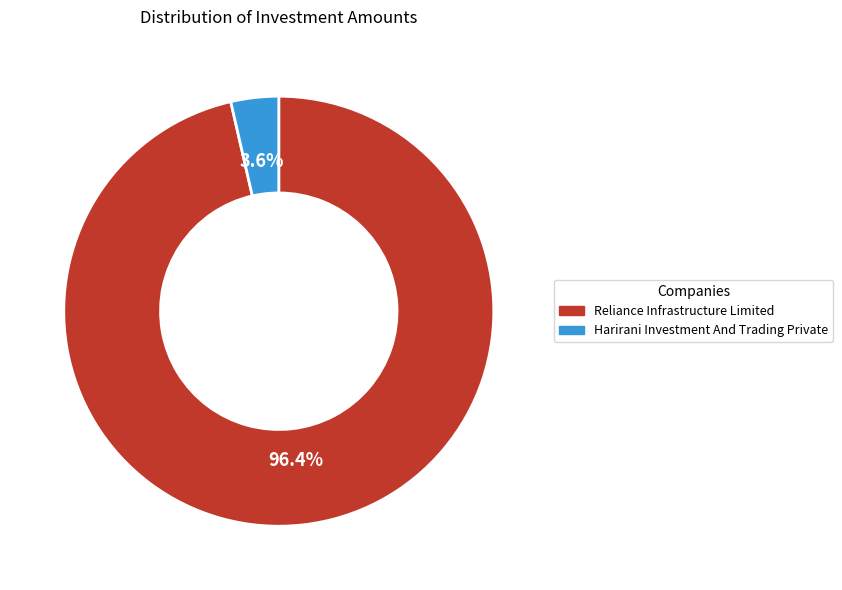

To the nearest percent, what is the difference between the largest and smallest slice percentages?

93%